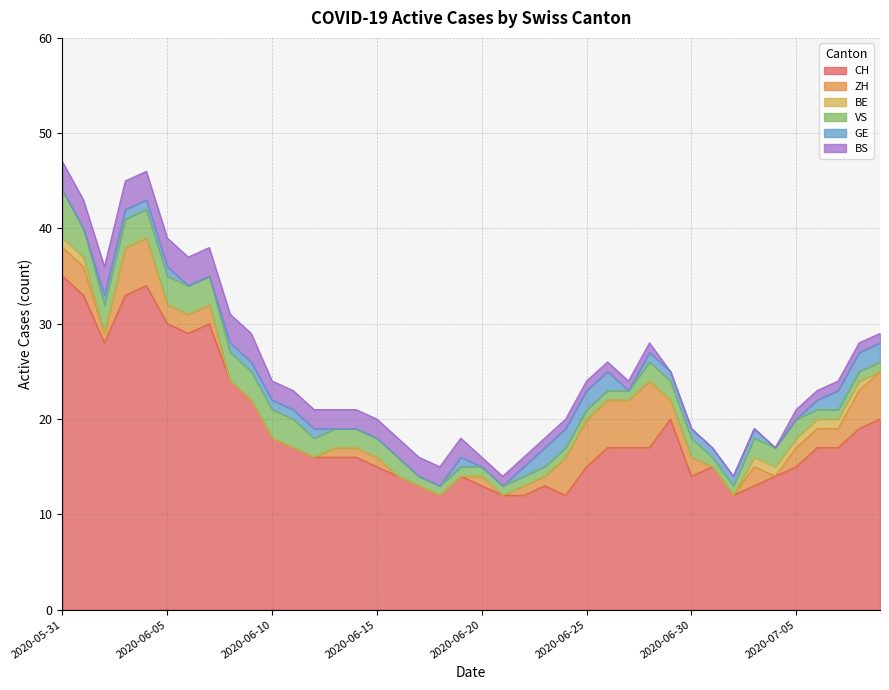

The value of BE at 2020-06-01 is 1. True or false?

True